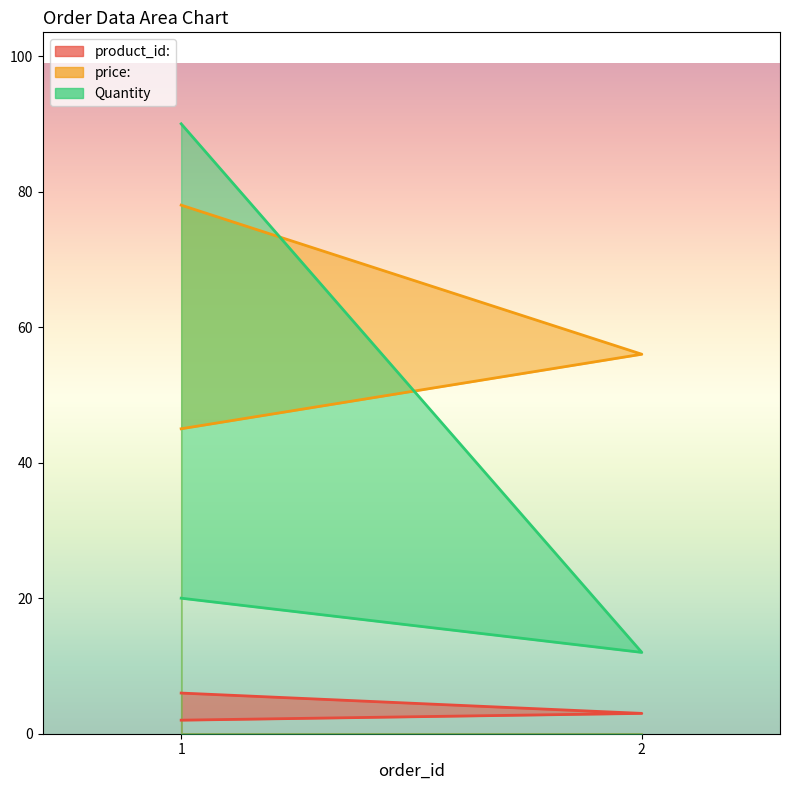

What are all the series names shown in the legend?

product_id:, price:, Quantity